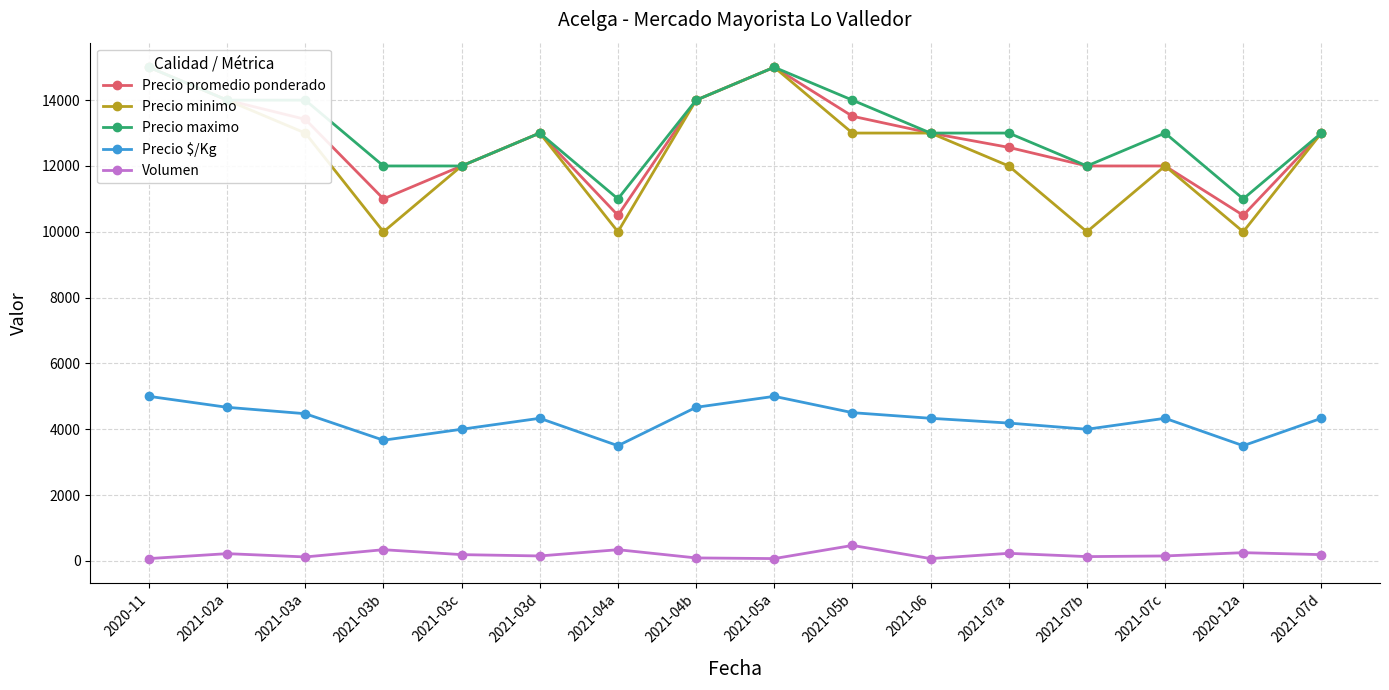

What is the spread (max minus min) of values at 2021-03b?

11660